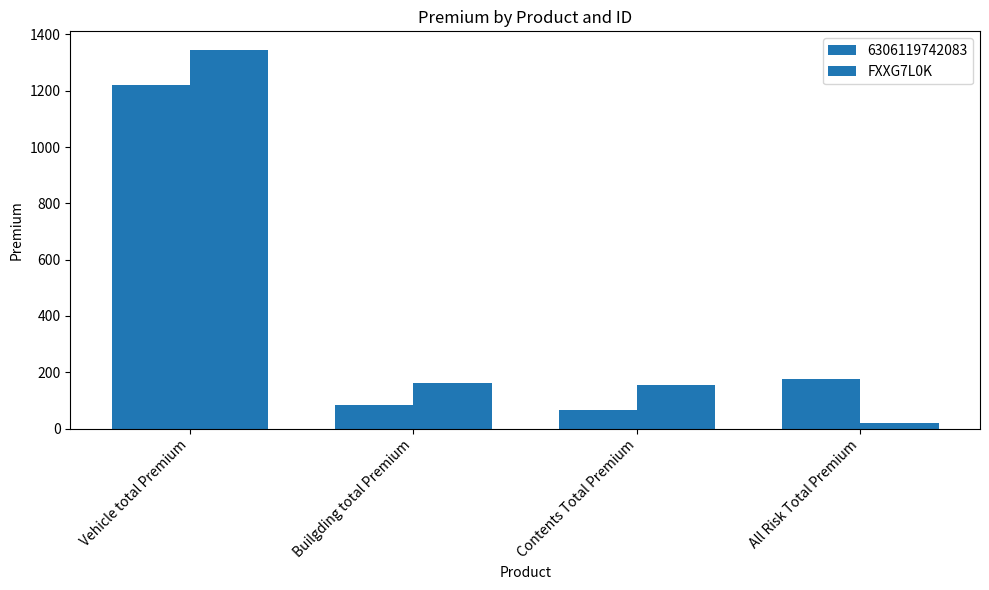

Count the number of data series in this chart.

2